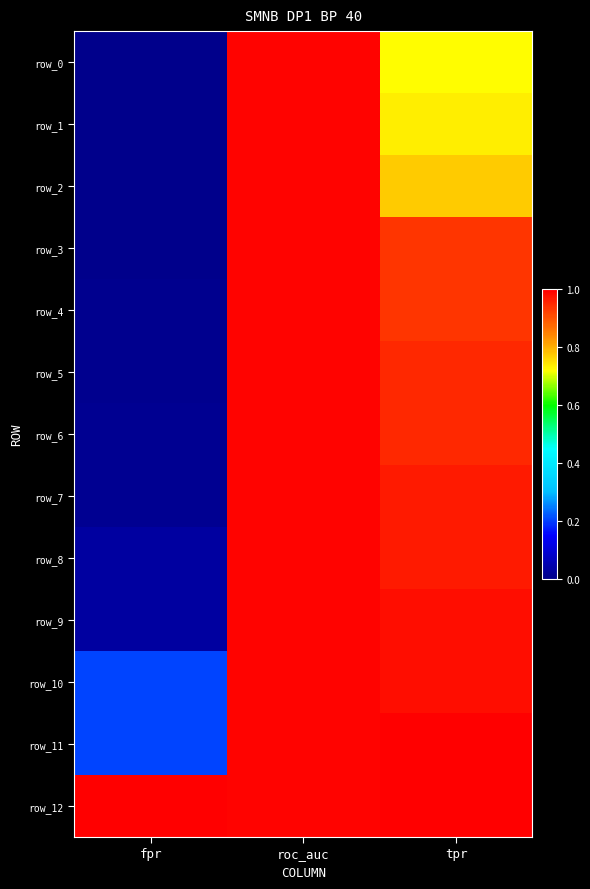

True or false: row_1 has a value of 1.3 at tpr.

False